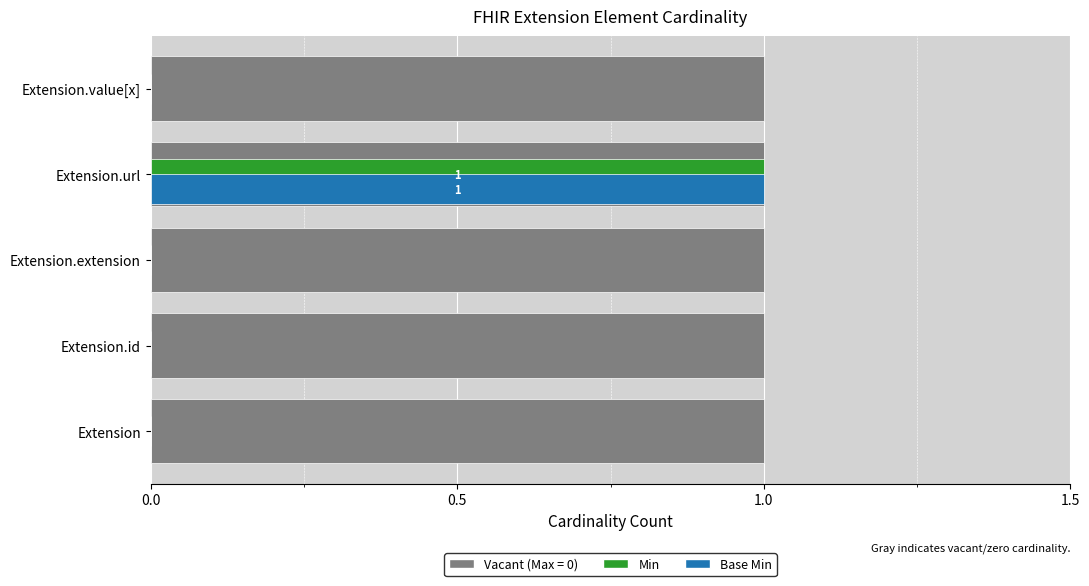

How many groups of bars are there?

5